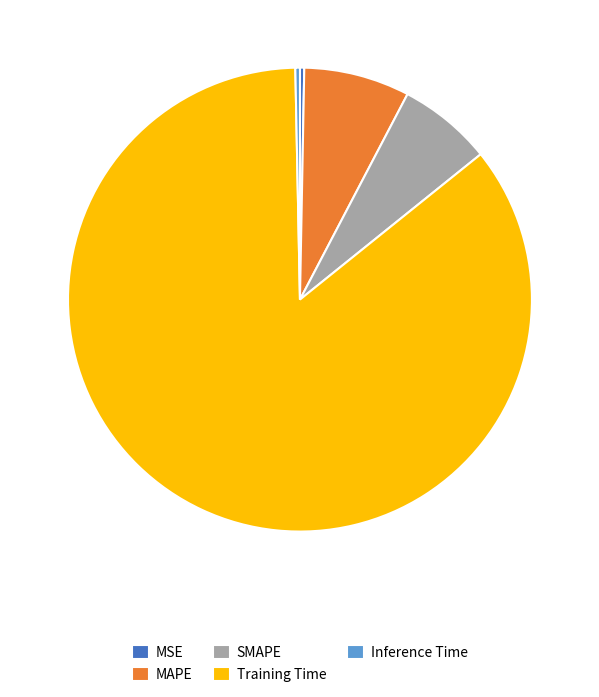

Between MAPE and Inference Time, which is larger?

MAPE